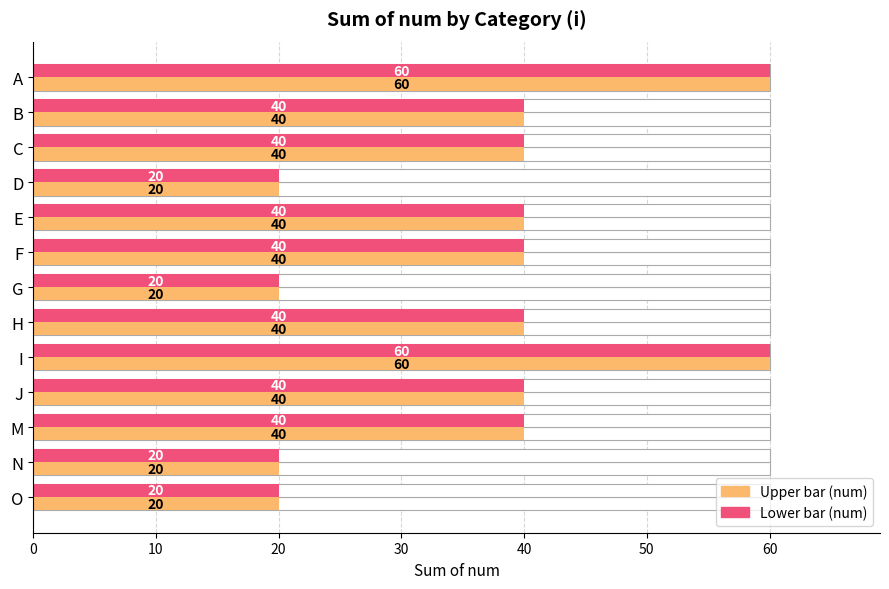

Are the bars grouped side by side (vs. stacked)?

Yes